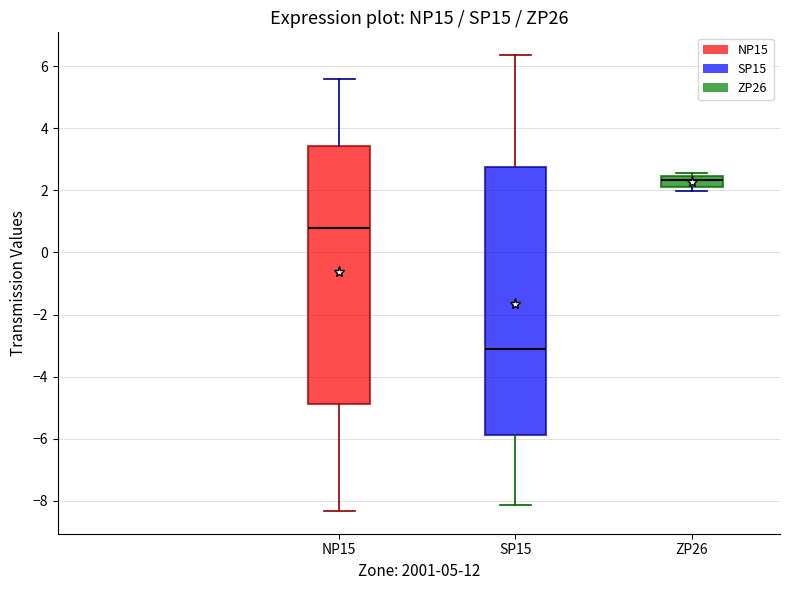

Which box's median line is the lowest?

SP15